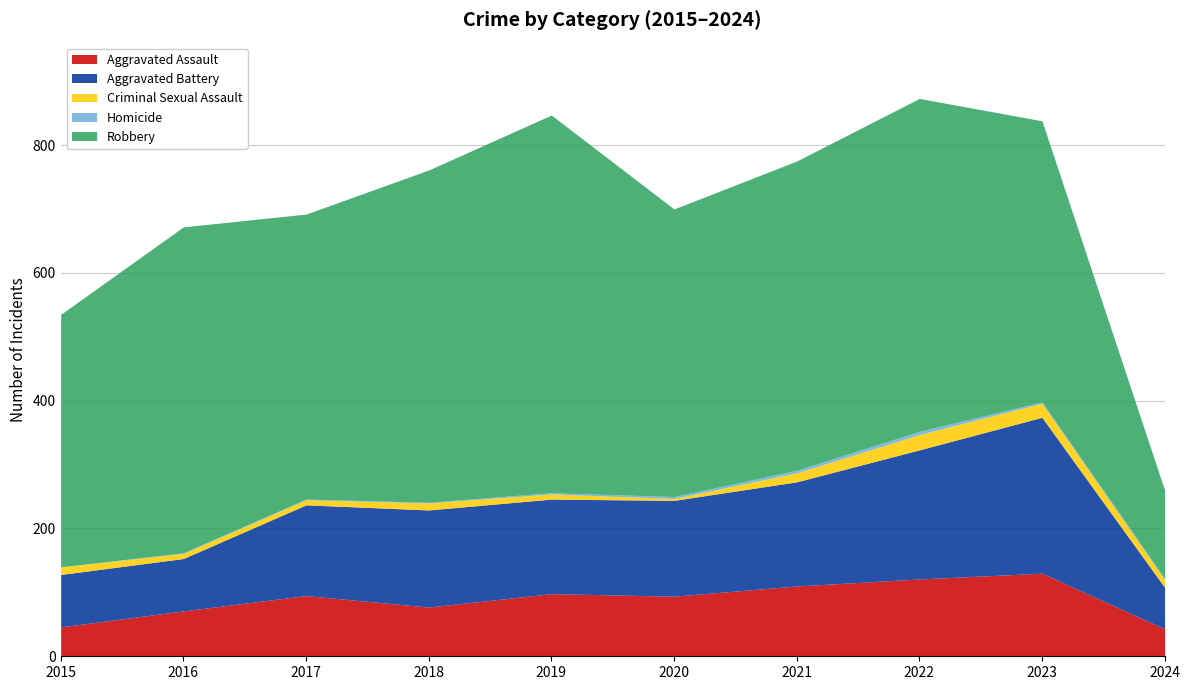

What is the total value across all series at 2015?

535